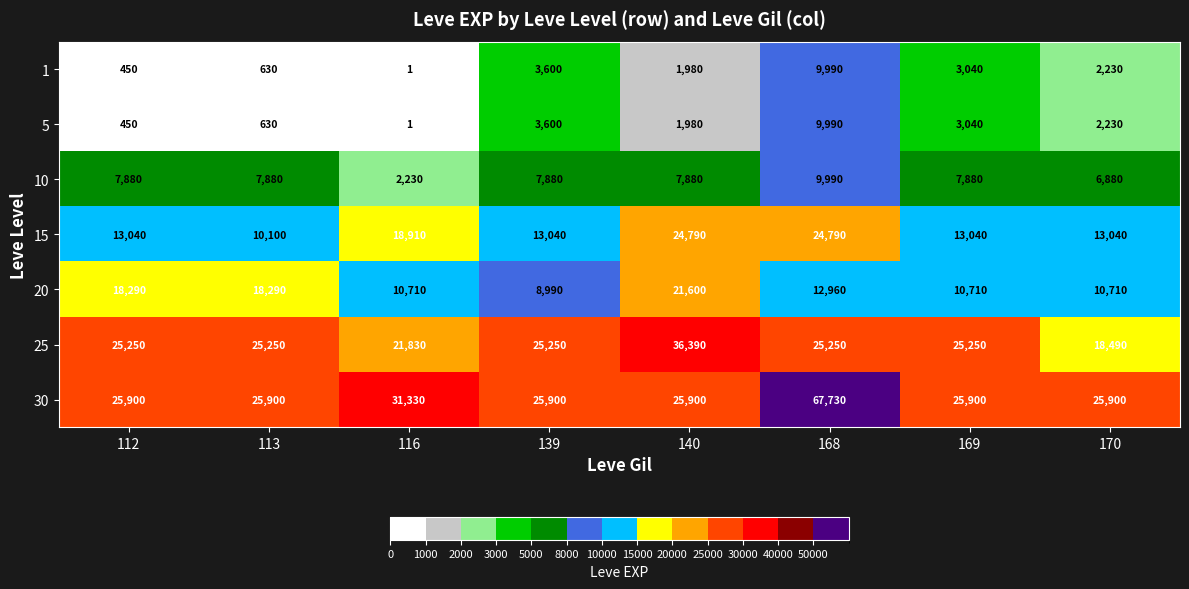

At which label is 1 closest to 4995?

139